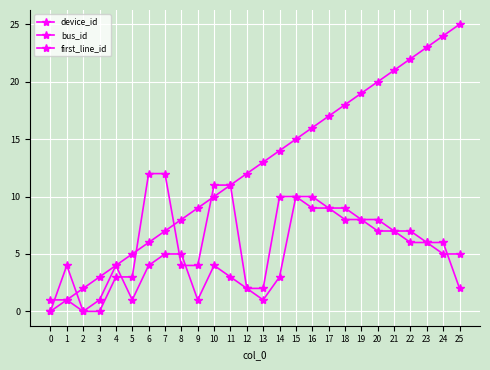

How many lines are shown in the chart?

3